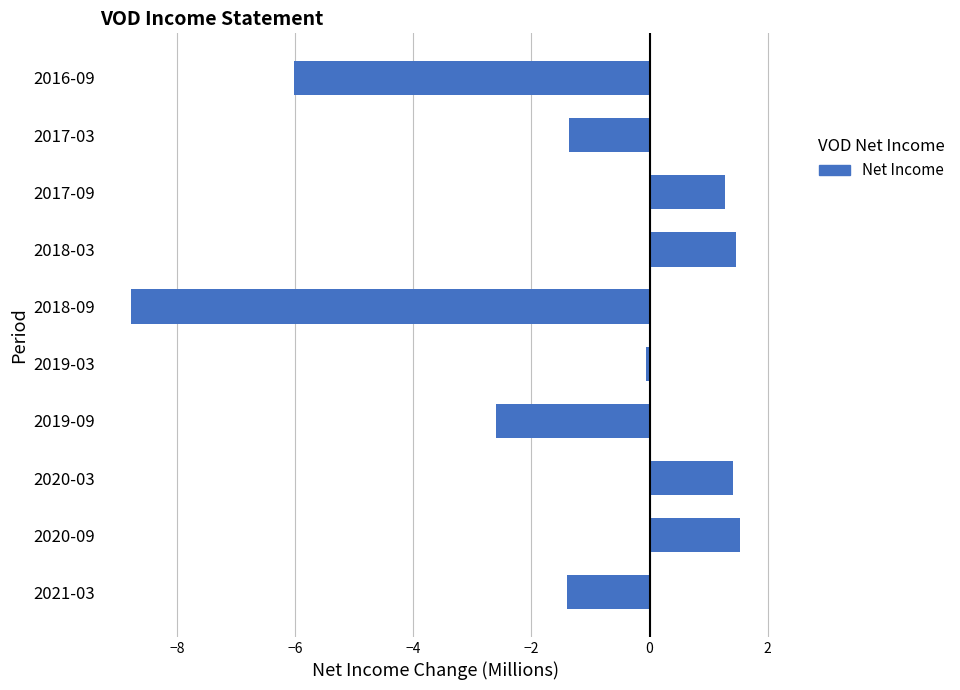

How many data points are above 0?

4